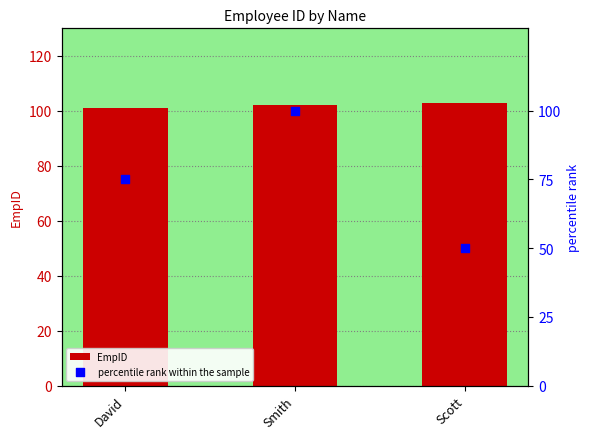

At which category is the sum across all series the highest?

Smith